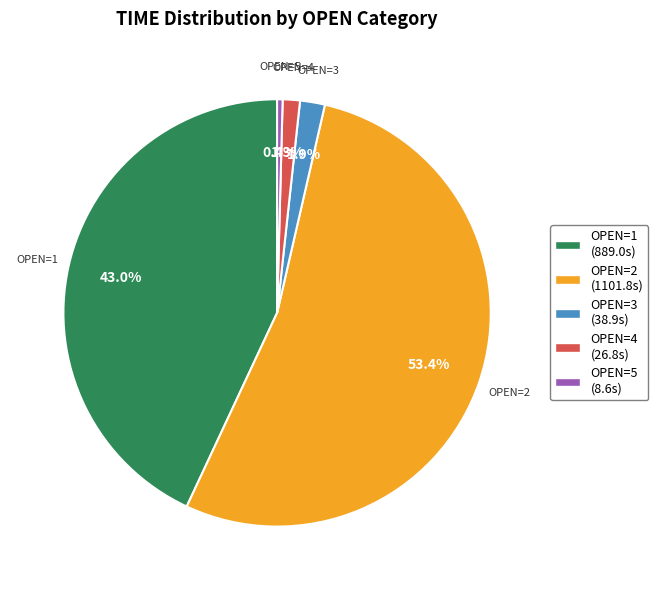

How many slices are in this pie chart?

5